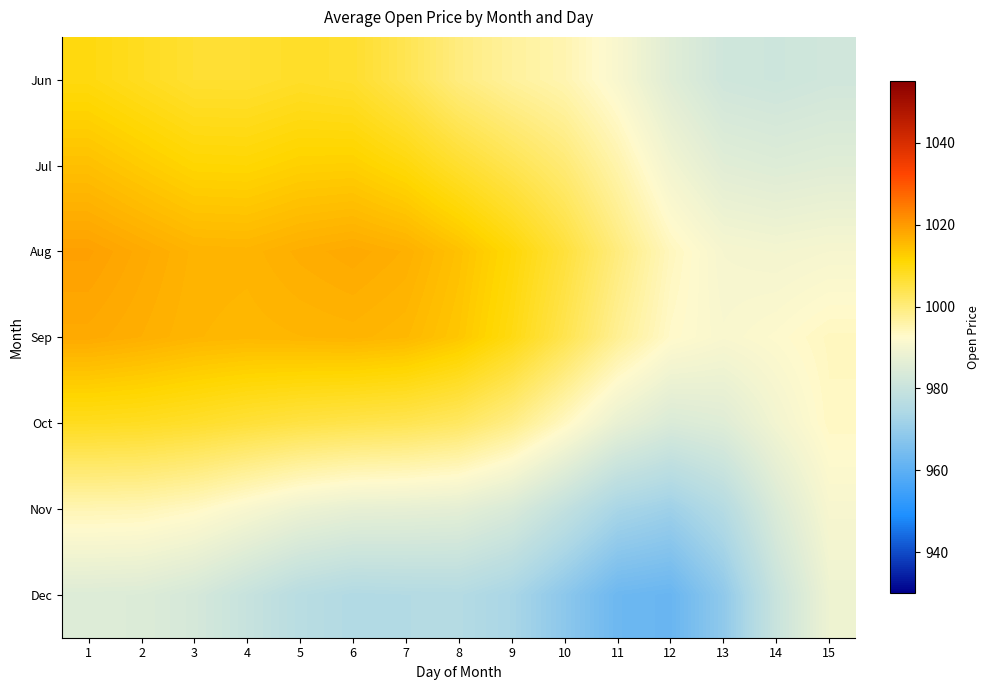

Reading right to left, what are all the values shown in this chart?

Jun: 15=982.0	14=981.1	13=981.7	12=985.5	11=991.1	10=995.0	9=996.9	8=999.5	7=1003.7	6=1006.9	5=1007.5	4=1006.6	3=1006.6	2=1008.2	1=1009.8
Jul: 15=985.6	14=985.0	13=985.8	12=989.6	11=995.5	10=1000.5	9=1003.8	8=1006.9	7=1010.2	6=1012.2	5=1012.1	4=1011.1	3=1011.2	2=1012.8	1=1014.5
Aug: 15=990.5	14=990.0	13=990.5	12=993.8	11=999.6	10=1005.7	9=1010.6	8=1014.3	7=1016.8	6=1017.7	5=1017.1	4=1016.2	3=1016.3	2=1017.7	1=1019.0
Sep: 15=993.6	14=992.2	13=991.1	12=992.8	11=997.7	10=1003.9	9=1009.5	8=1013.5	7=1015.6	6=1016.1	5=1015.9	4=1015.7	3=1016.0	2=1016.9	1=1017.7
Oct: 15=993.3	14=989.6	13=985.3	12=984.1	11=987.6	10=993.5	9=998.9	8=1002.2	7=1003.7	6=1004.3	5=1005.0	4=1006.0	3=1007.2	2=1008.0	1=1008.3
Nov: 15=990.8	14=984.3	13=975.8	12=971.3	11=973.2	10=978.8	9=984.0	8=986.5	7=987.0	6=987.2	5=988.6	4=991.0	3=993.3	2=994.5	1=994.8
Dec: 15=988.7	14=980.2	13=968.8	12=962.0	11=962.8	10=968.2	9=973.4	8=975.6	7=975.4	6=975.1	5=976.6	4=979.8	3=983.0	2=984.6	1=984.9